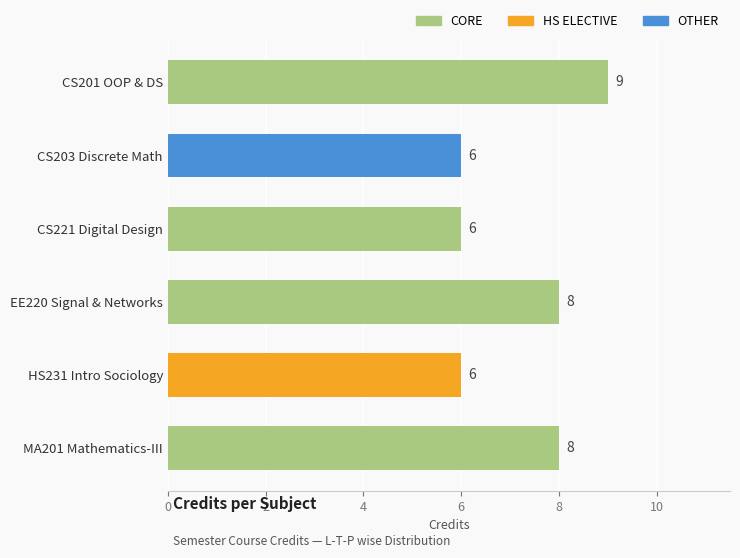

What is the smallest value displayed?

6